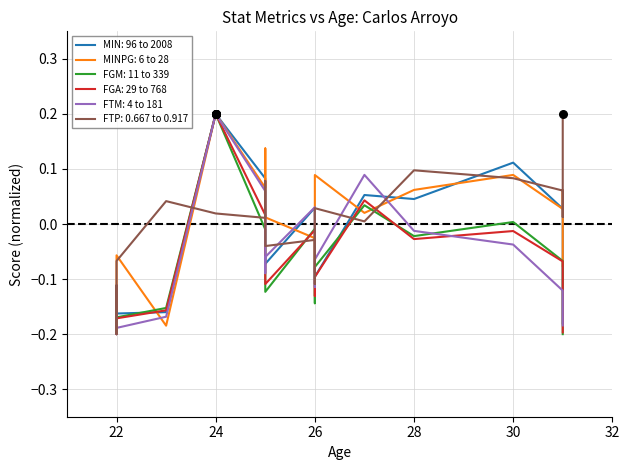

What is the total value across all series at 25?

0.2